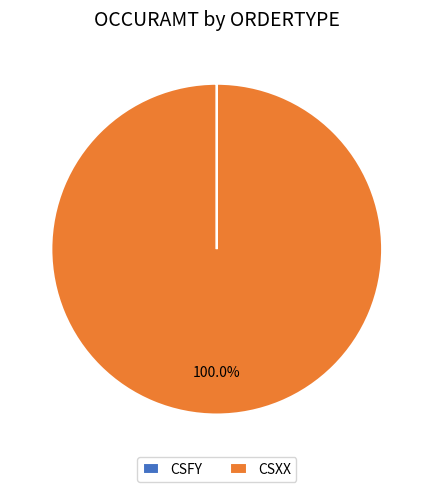

Does CSXX account for over 50% of the chart?

Yes